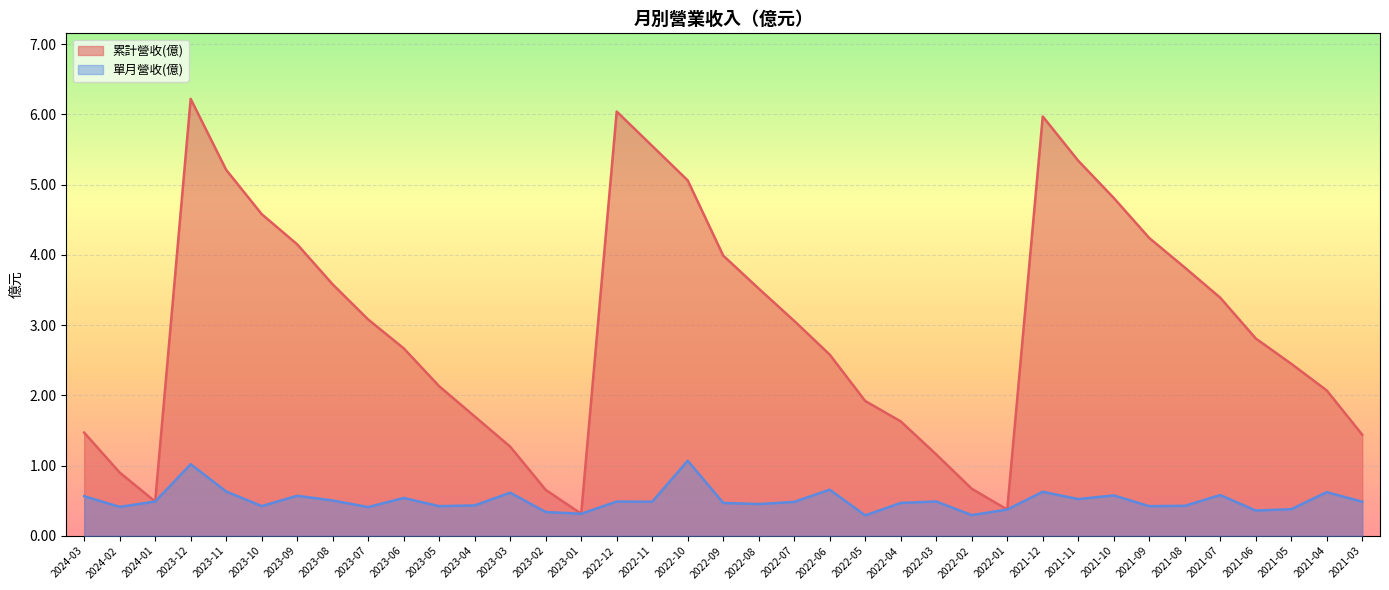

Reading left to right, what are all the values shown in this chart?

累計營收(億): 2024-03=1.5	2024-02=0.9	2024-01=0.5	2023-12=6.2	2023-11=5.2	2023-10=4.6	2023-09=4.2	2023-08=3.6	2023-07=3.1	2023-06=2.7	2023-05=2.1	2023-04=1.7	2023-03=1.3	2023-02=0.7	2023-01=0.3	2022-12=6.0	2022-11=5.5	2022-10=5.1	2022-09=4.0	2022-08=3.5	2022-07=3.1	2022-06=2.6	2022-05=1.9	2022-04=1.6	2022-03=1.2	2022-02=0.7	2022-01=0.4	2021-12=6.0	2021-11=5.3	2021-10=4.8	2021-09=4.2	2021-08=3.8	2021-07=3.4	2021-06=2.8	2021-05=2.5	2021-04=2.1	2021-03=1.4
單月營收(億): 2024-03=0.6	2024-02=0.4	2024-01=0.5	2023-12=1.0	2023-11=0.6	2023-10=0.4	2023-09=0.6	2023-08=0.5	2023-07=0.4	2023-06=0.5	2023-05=0.4	2023-04=0.4	2023-03=0.6	2023-02=0.3	2023-01=0.3	2022-12=0.5	2022-11=0.5	2022-10=1.1	2022-09=0.5	2022-08=0.5	2022-07=0.5	2022-06=0.7	2022-05=0.3	2022-04=0.5	2022-03=0.5	2022-02=0.3	2022-01=0.4	2021-12=0.6	2021-11=0.5	2021-10=0.6	2021-09=0.4	2021-08=0.4	2021-07=0.6	2021-06=0.4	2021-05=0.4	2021-04=0.6	2021-03=0.5